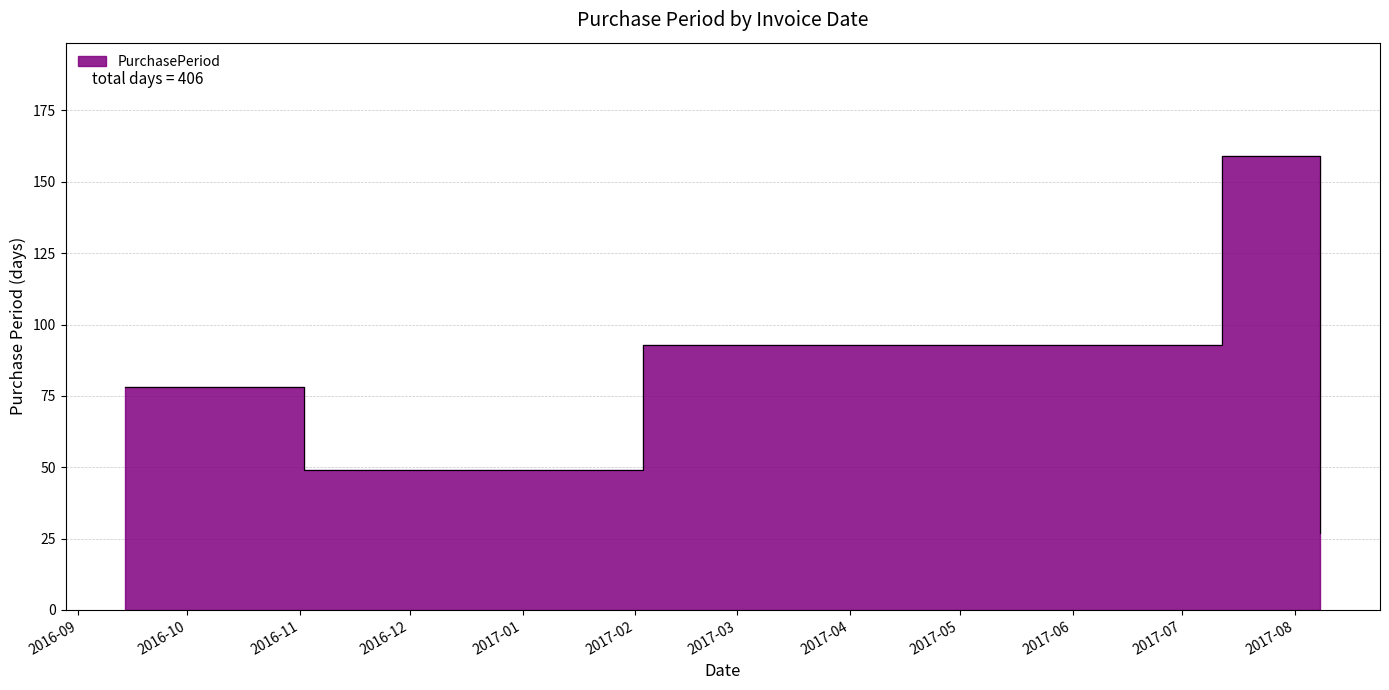

True or false: the data shows 93 at 2017-02-03.

True